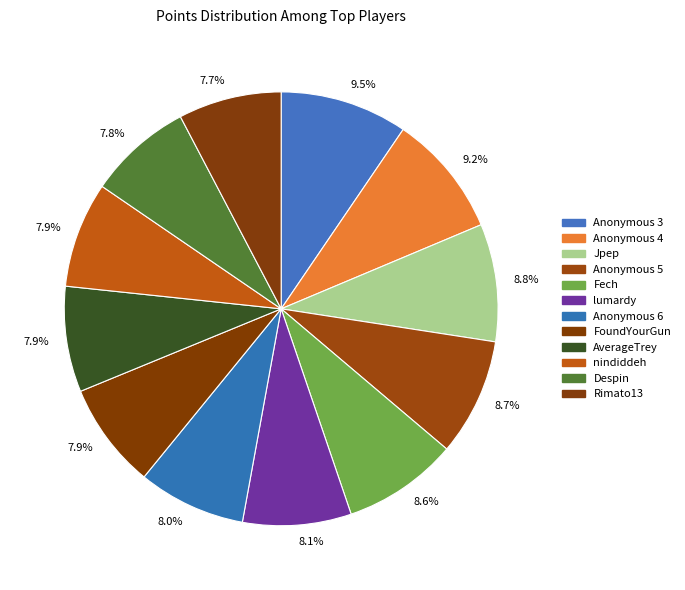

To the nearest percent, what is the difference between the largest and smallest slice percentages?

2%